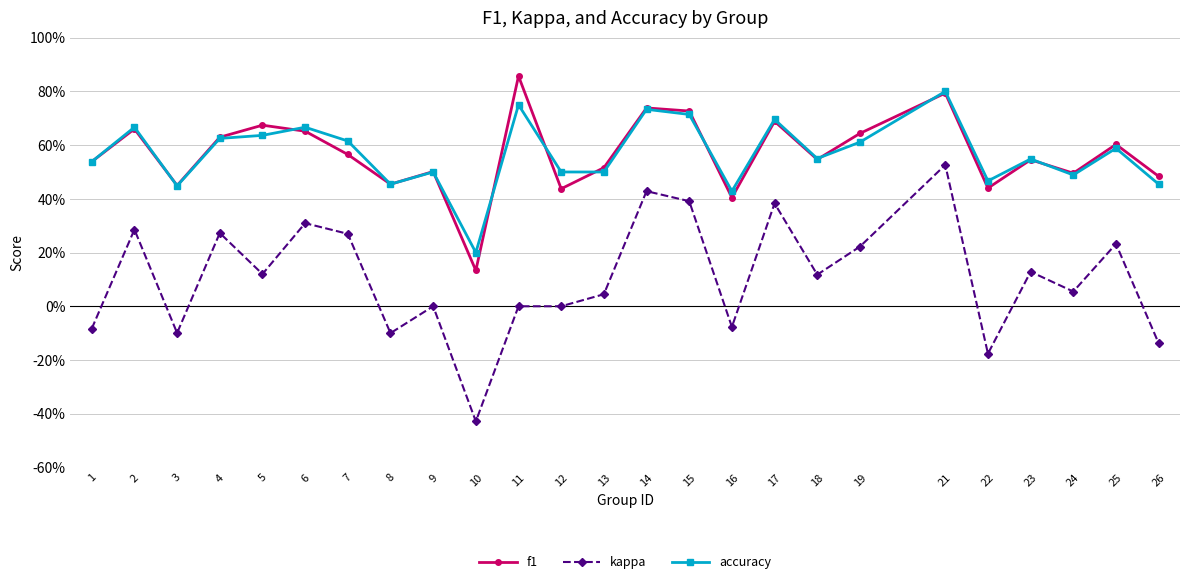

Reading right to left, list all the values displayed in this chart.

f1: 0.5	0.6	0.5	0.5	0.4	0.8	0.6	0.5	0.7	0.4	0.7	0.7	0.5	0.4	0.9	0.1	0.5	0.5	0.6	0.7	0.7	0.6	0.4	0.7	0.5
kappa: -0.1	0.2	0.1	0.1	-0.2	0.5	0.2	0.1	0.4	-0.1	0.4	0.4	0.0	0.0	0.0	-0.4	0.0	-0.1	0.3	0.3	0.1	0.3	-0.1	0.3	-0.1
accuracy: 0.5	0.6	0.5	0.5	0.5	0.8	0.6	0.6	0.7	0.4	0.7	0.7	0.5	0.5	0.8	0.2	0.5	0.5	0.6	0.7	0.6	0.6	0.4	0.7	0.5